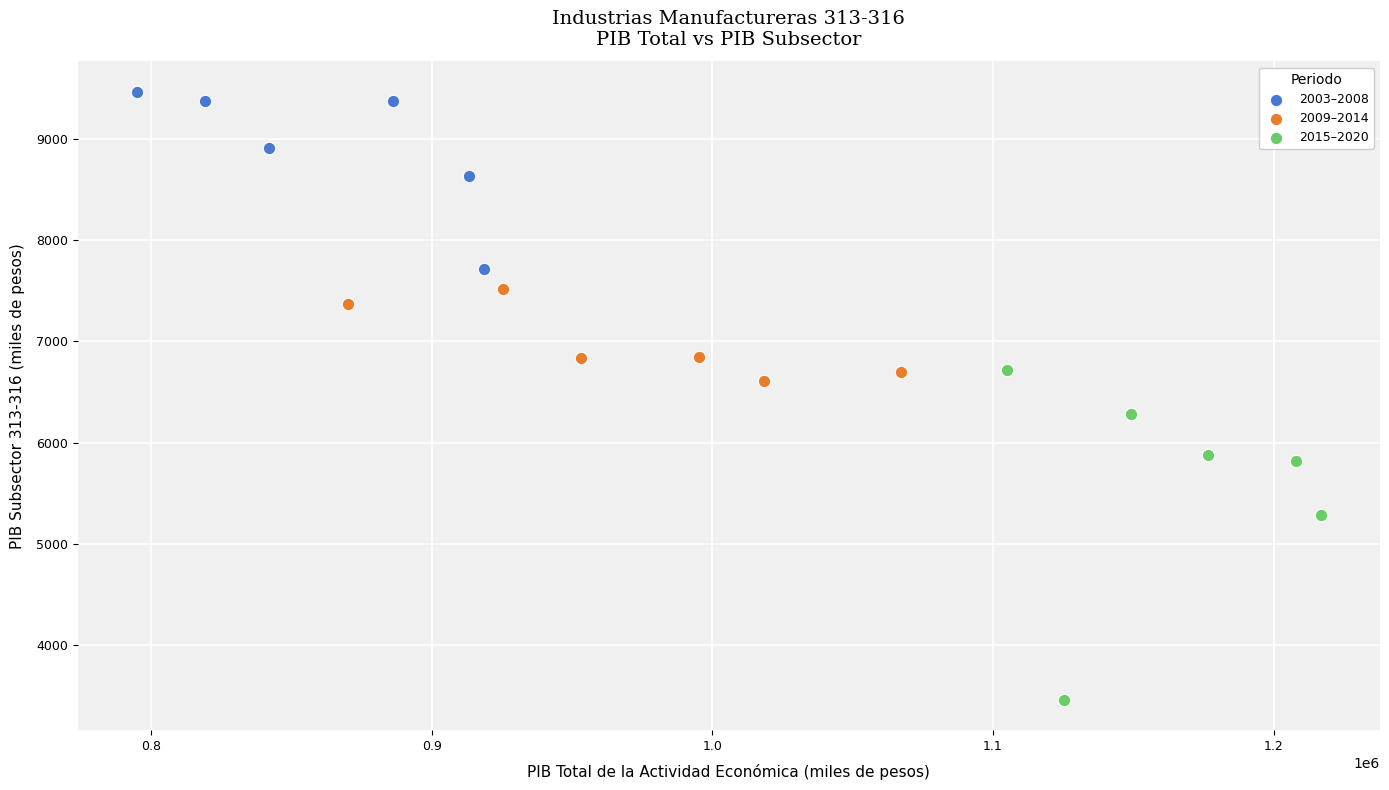

What are all the series names shown in the legend?

2003–2008, 2009–2014, 2015–2020